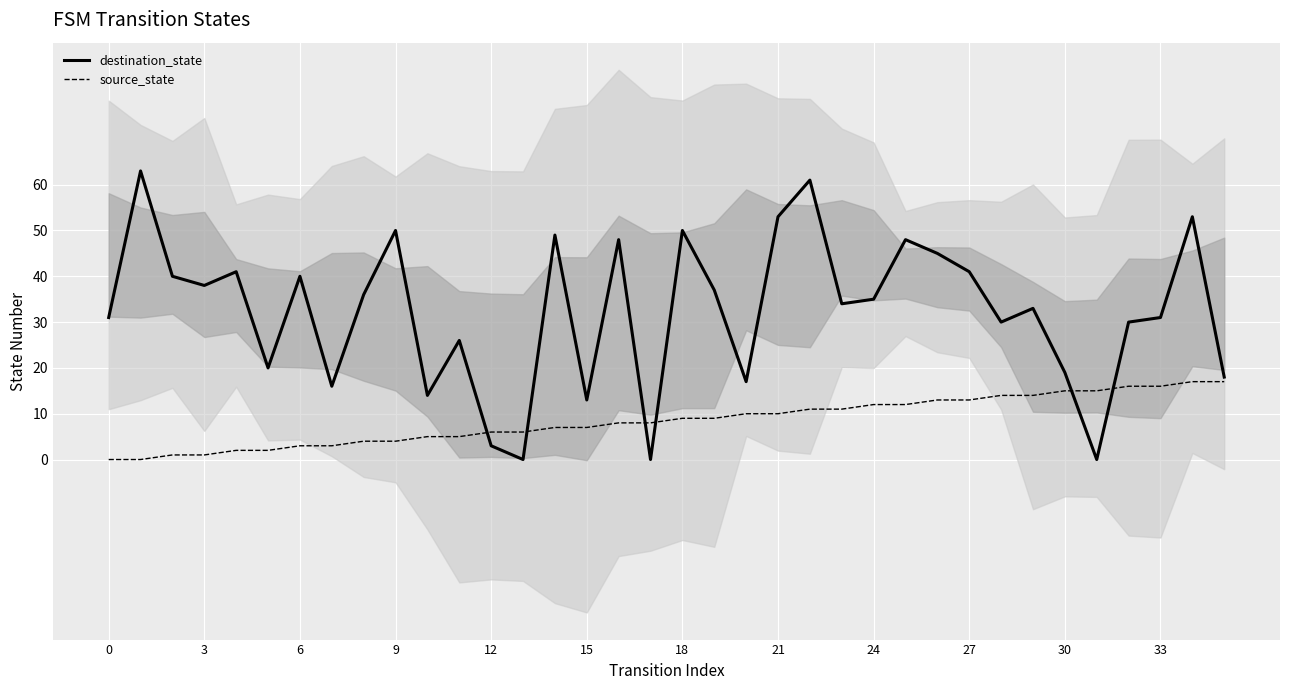

What is the highest value of the destination_state series?

63